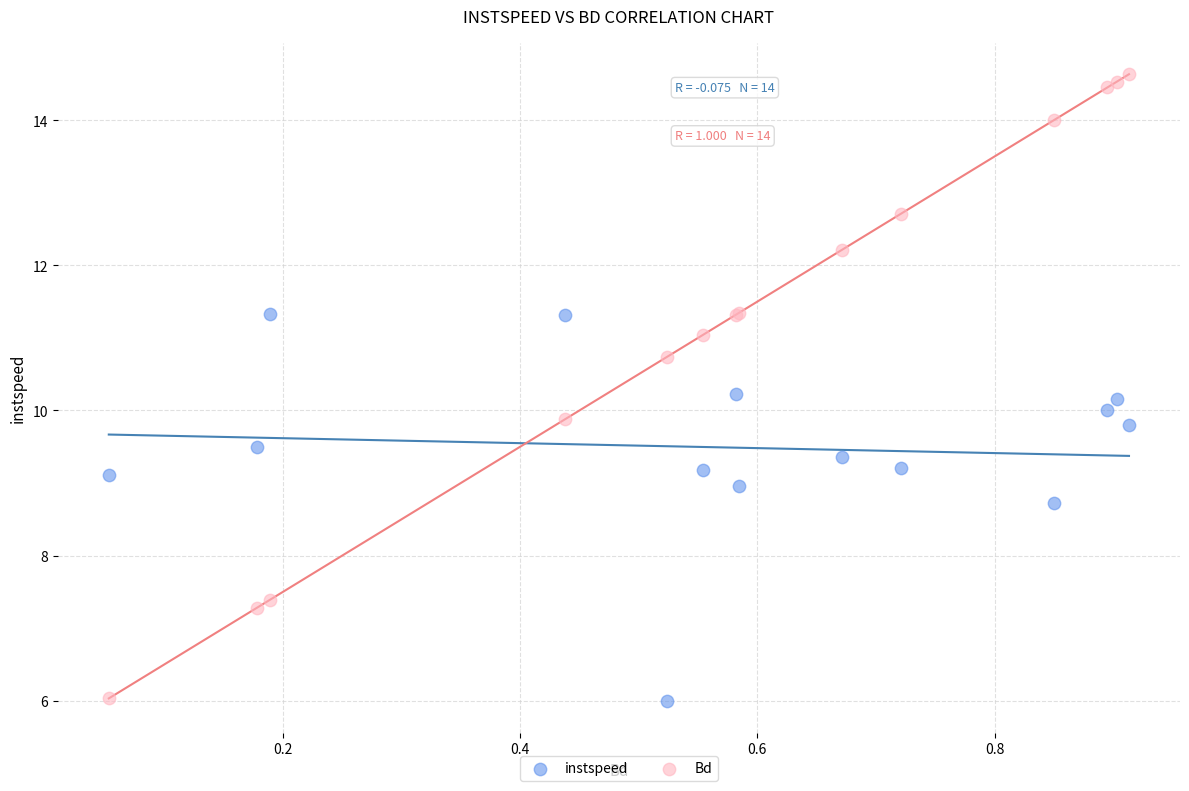

Which series reaches the maximum Y coordinate?

Bd